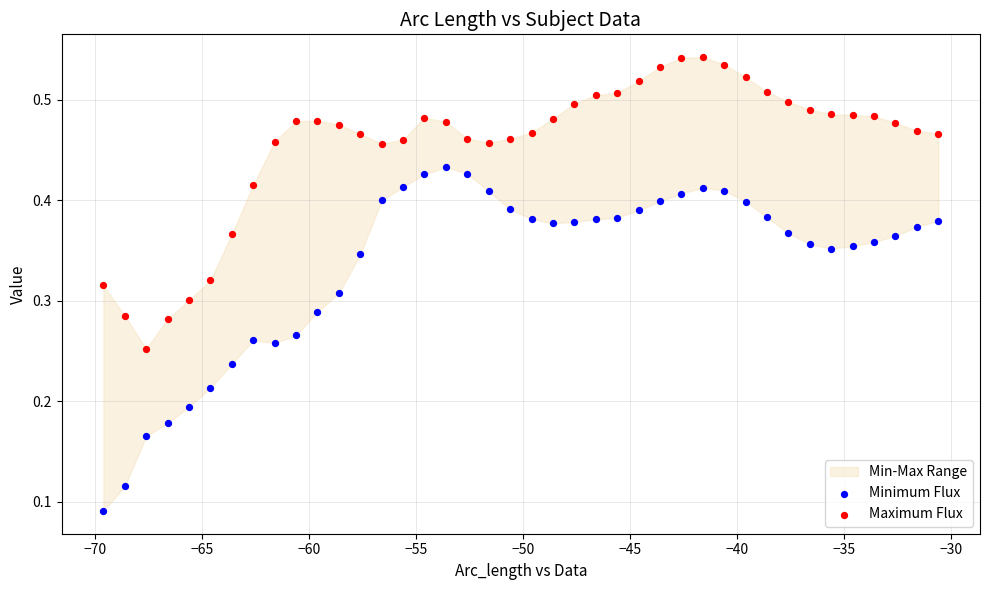

Which series has the largest Y range (max minus min)?

Minimum Flux